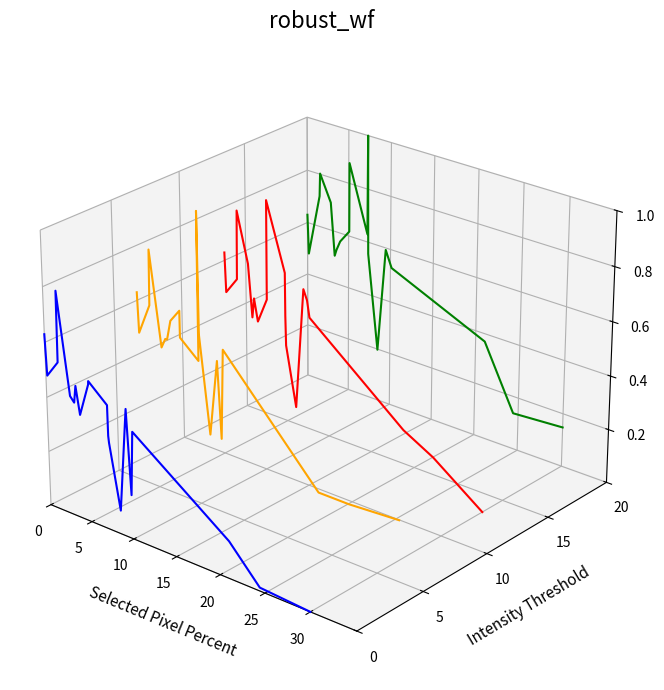

Is it true that High equals 0.1 at 0?

False